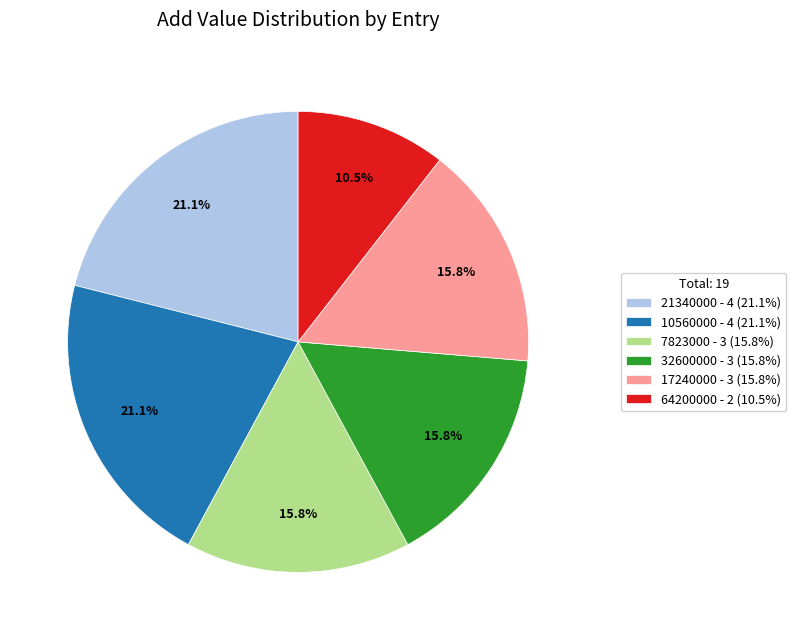

Is the sum of 17240000 - 3 (15.8%) and 10560000 - 4 (21.1%) greater than half?

No